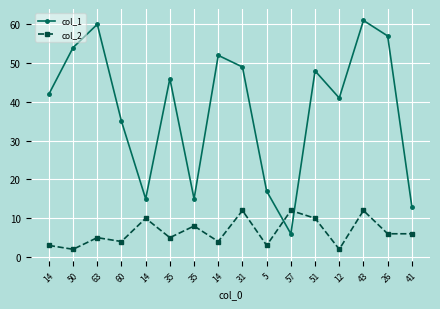

How many values in the col_2 series are below 6?

8